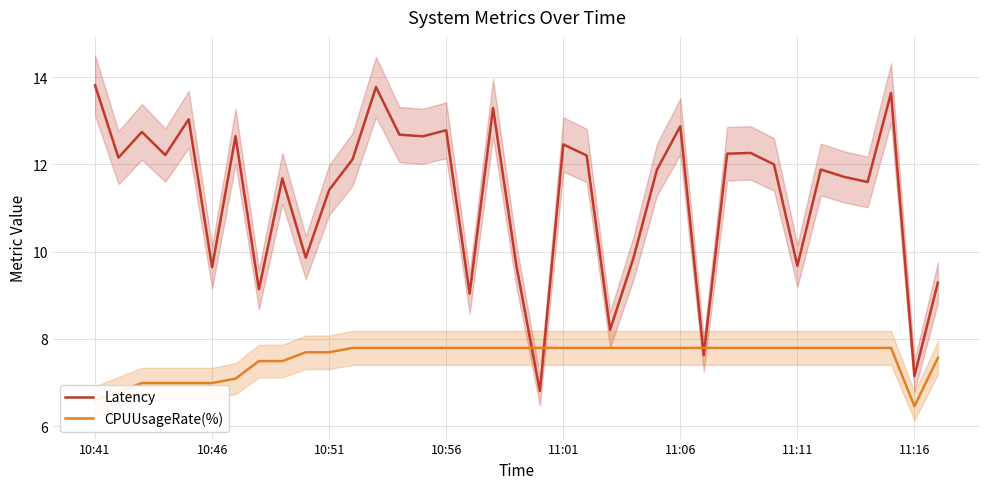

At which label does Latency first exceed 11?

10:41